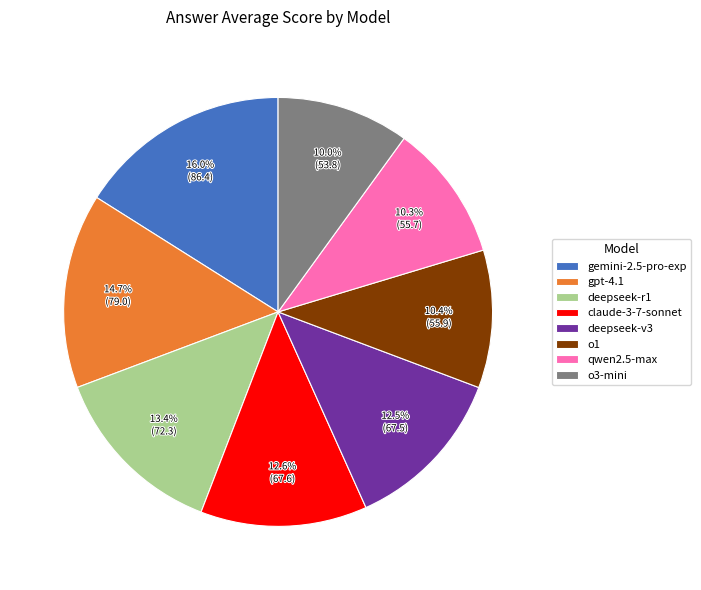

How many slices are in this pie chart?

8